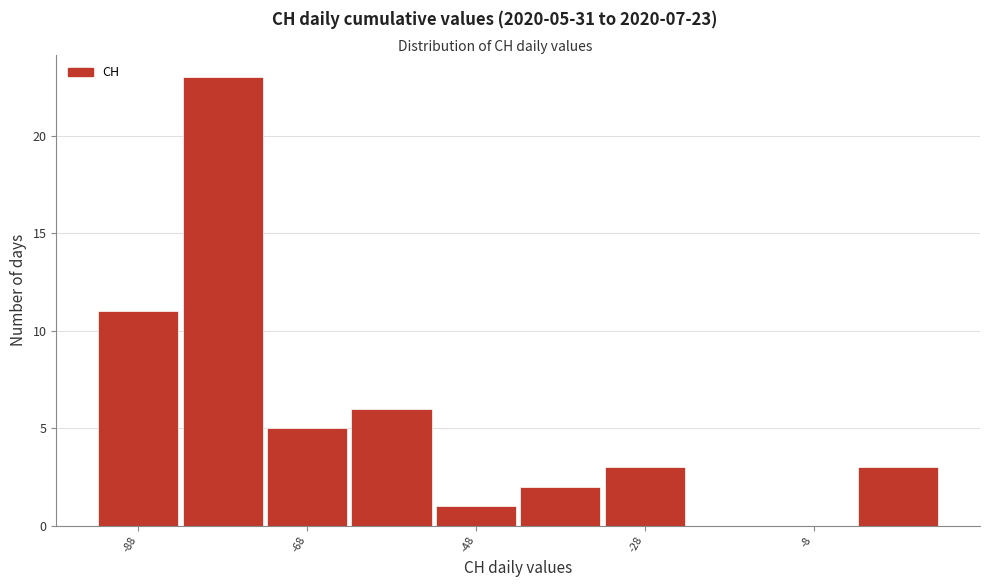

Over which range of the x-axis is the bar tallest?

-83 to -73